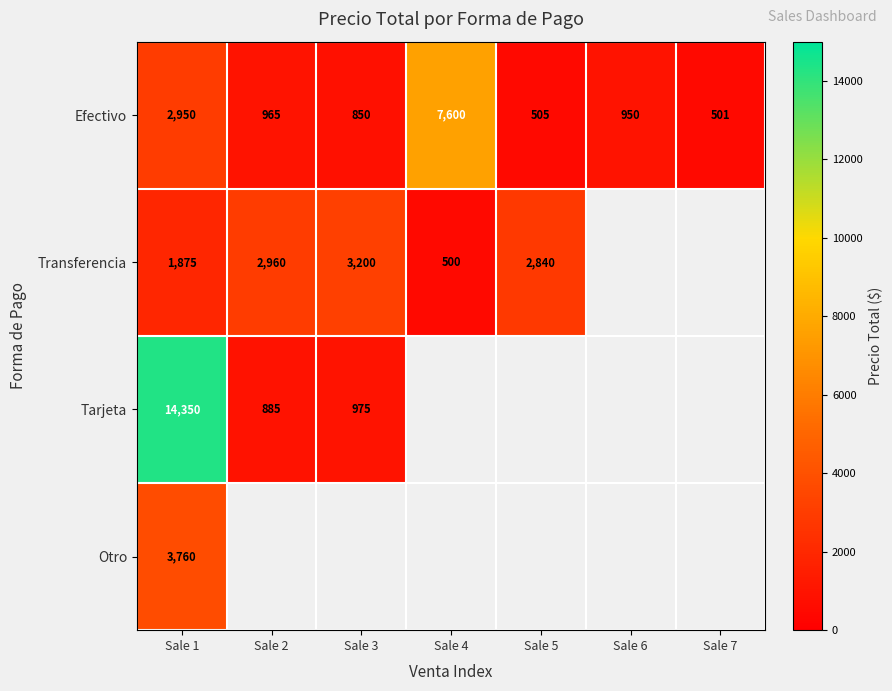

At which category does the chart reach its peak across all series?

Sale 1